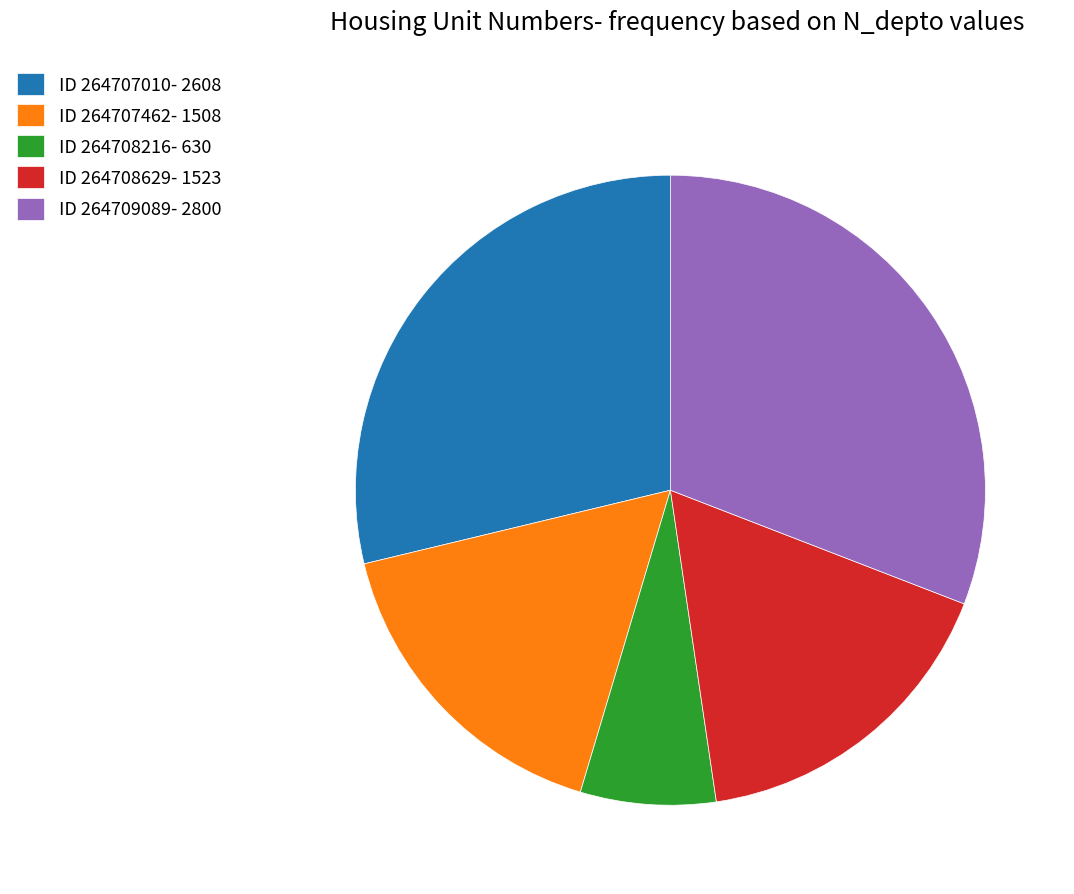

Count the number of slices in the pie.

5